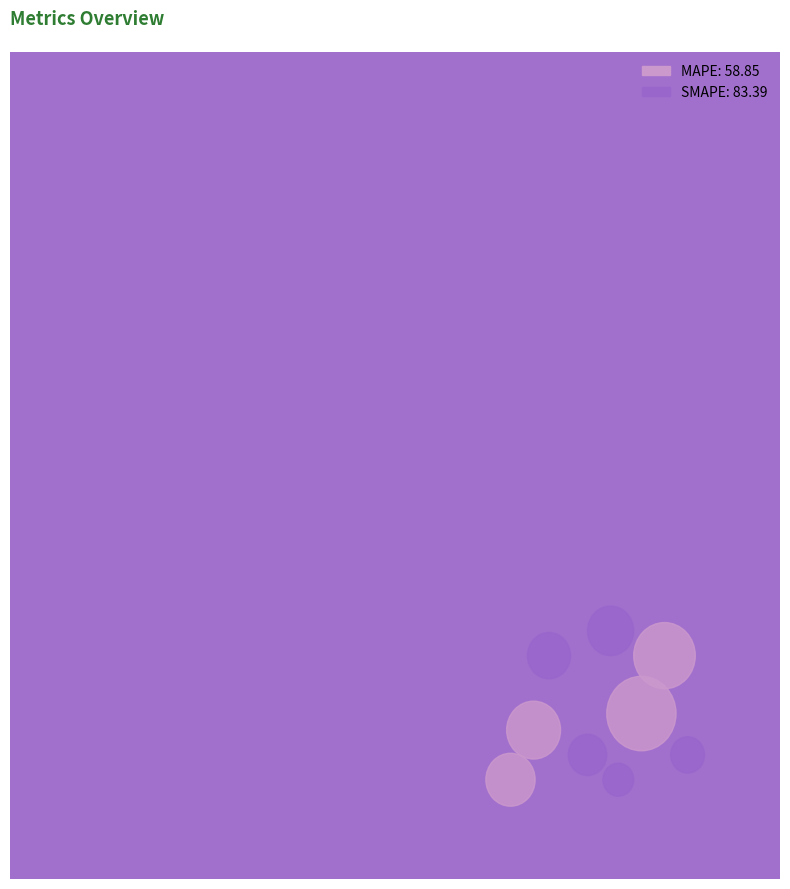

Rank the categories by value from lowest to highest.

MAPE, SMAPE